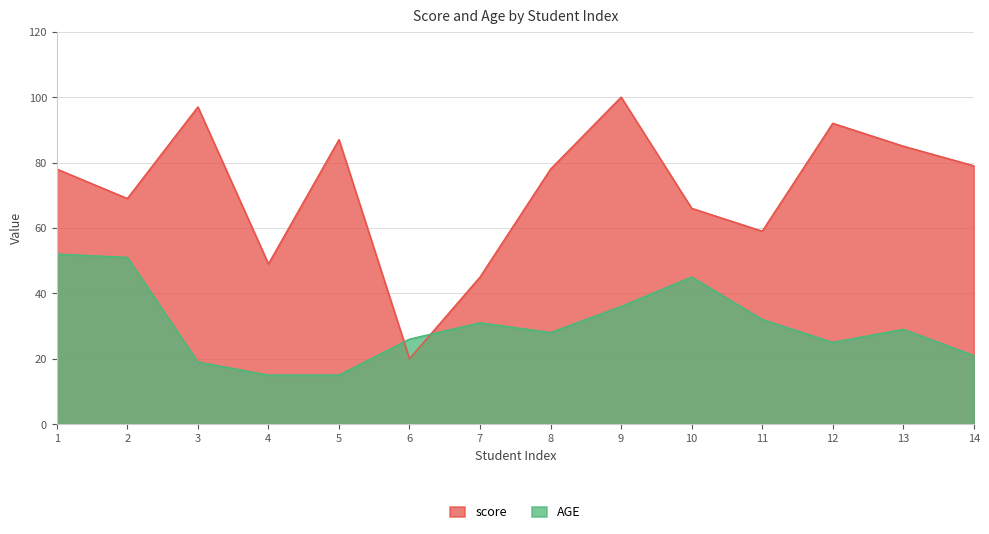

Reading right to left, extract all data points from this chart.

score: 79	85	92	59	66	100	78	45	20	87	49	97	69	78
AGE: 21	29	25	32	45	36	28	31	26	15	15	19	51	52